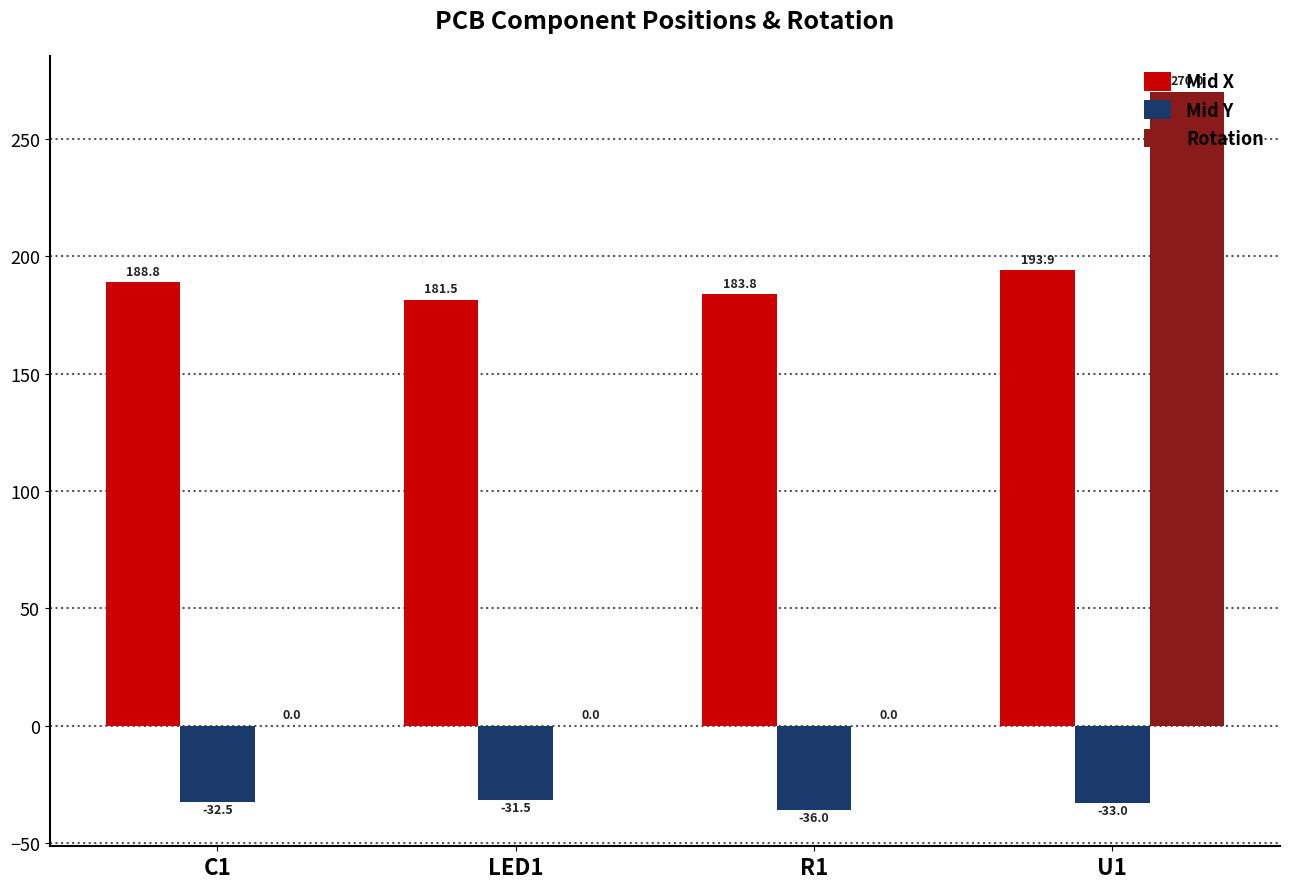

Which category has the highest value in the Rotation series?

U1